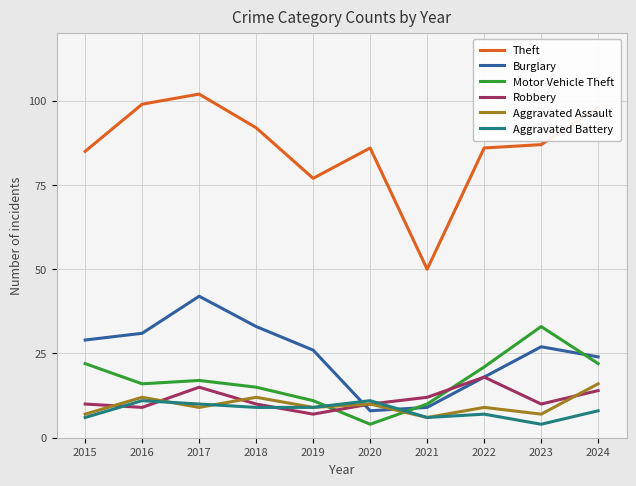

Reading left to right, list all the values displayed in this chart.

Theft: 85	99	102	92	77	86	50	86	87	98
Burglary: 29	31	42	33	26	8	9	18	27	24
Motor Vehicle Theft: 22	16	17	15	11	4	10	21	33	22
Robbery: 10	9	15	10	7	10	12	18	10	14
Aggravated Assault: 7	12	9	12	9	10	6	9	7	16
Aggravated Battery: 6	11	10	9	9	11	6	7	4	8